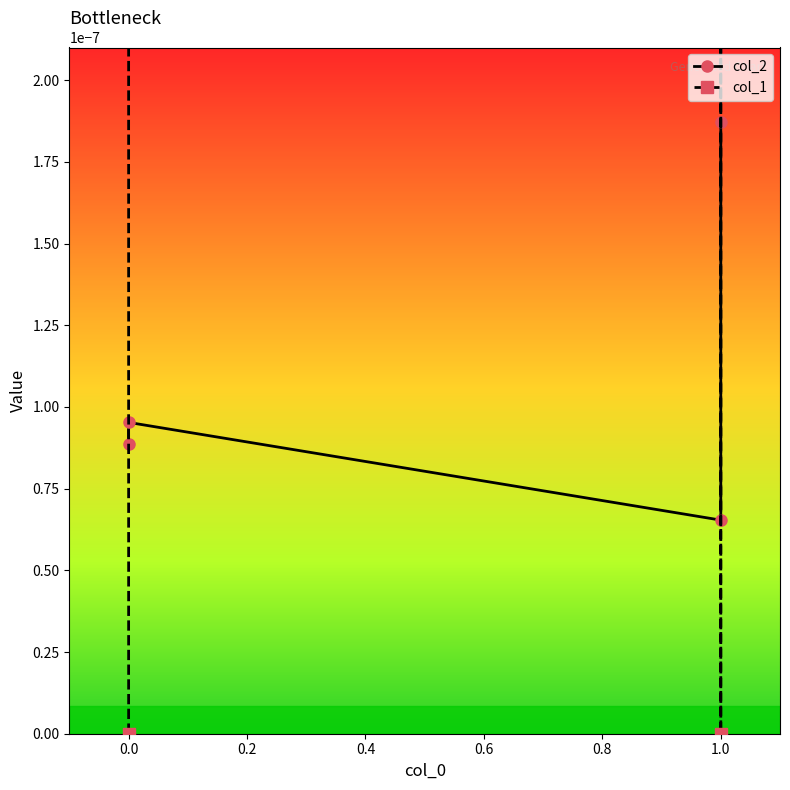

The col_1 series shows 0.4 at 0.0. True or false?

False